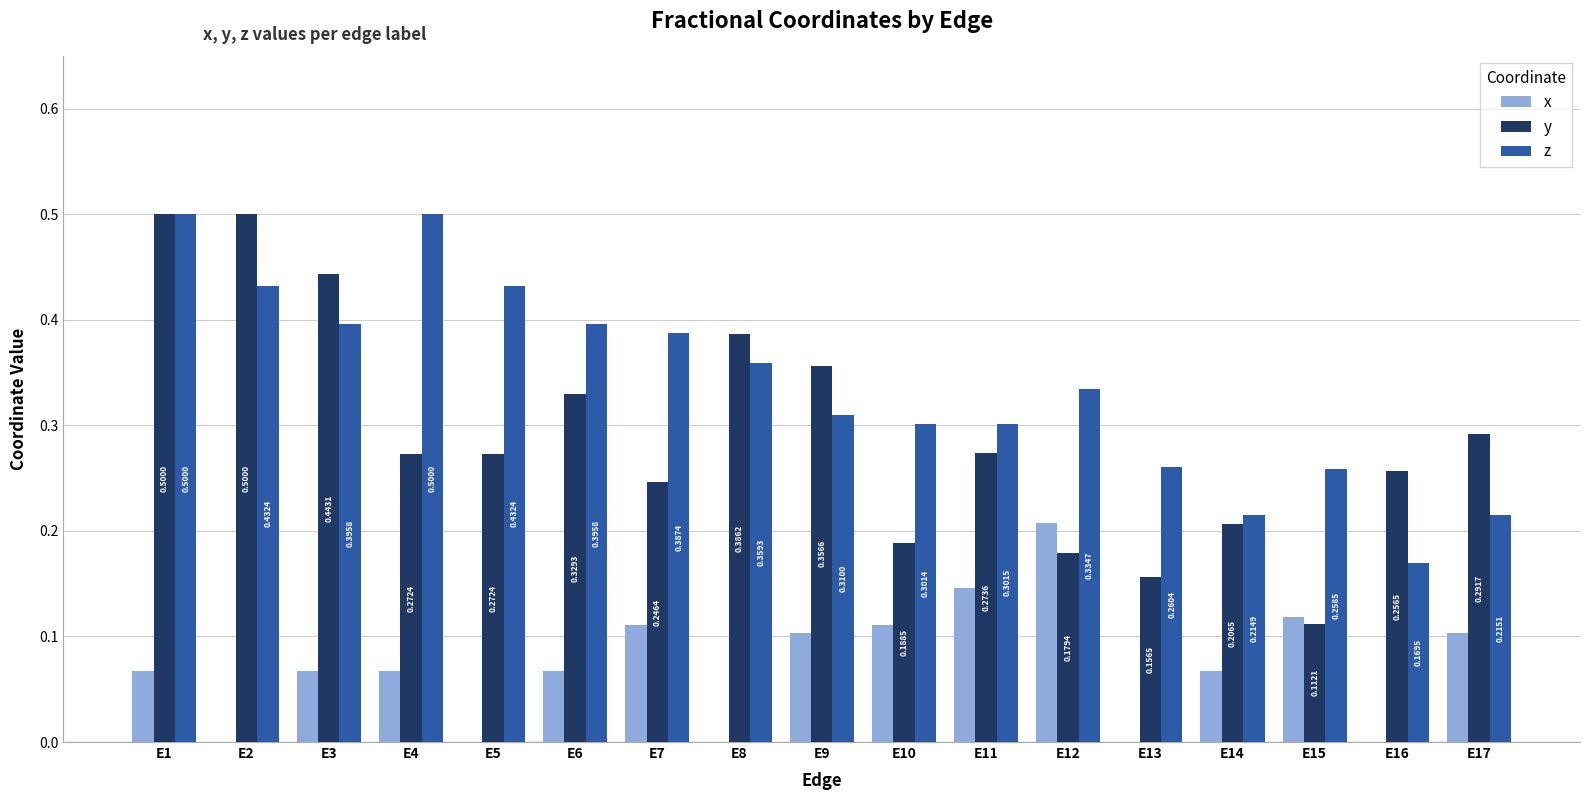

What is the sum of all z values?

5.8